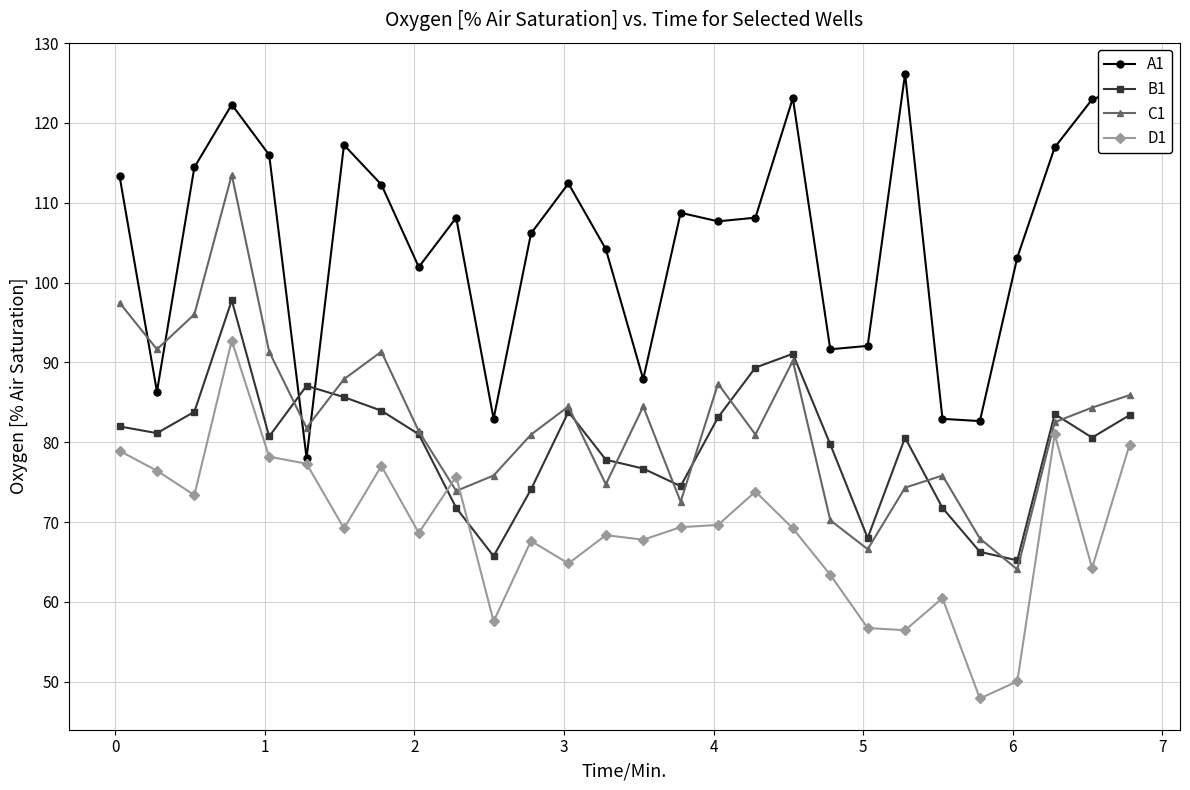

What is the value of the A1 point at the 11th from the left?

82.9